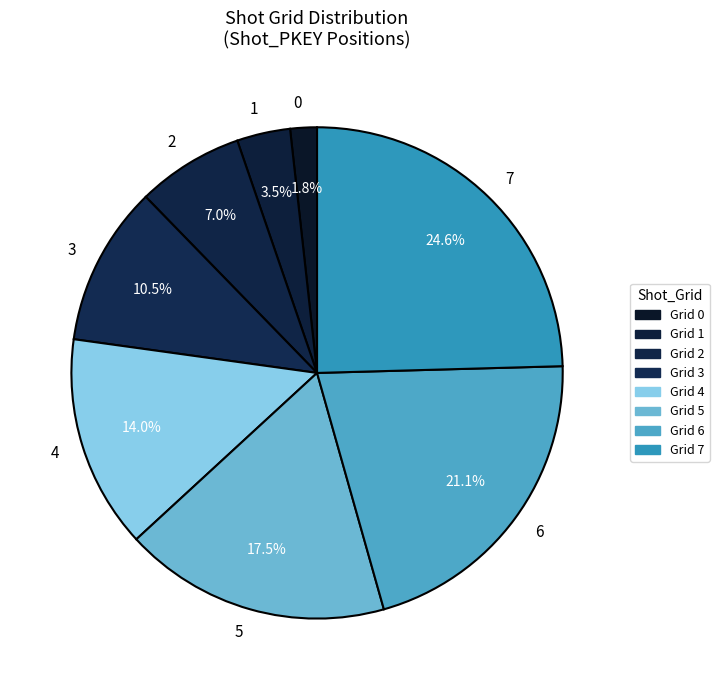

Is 0 the majority of the pie?

No